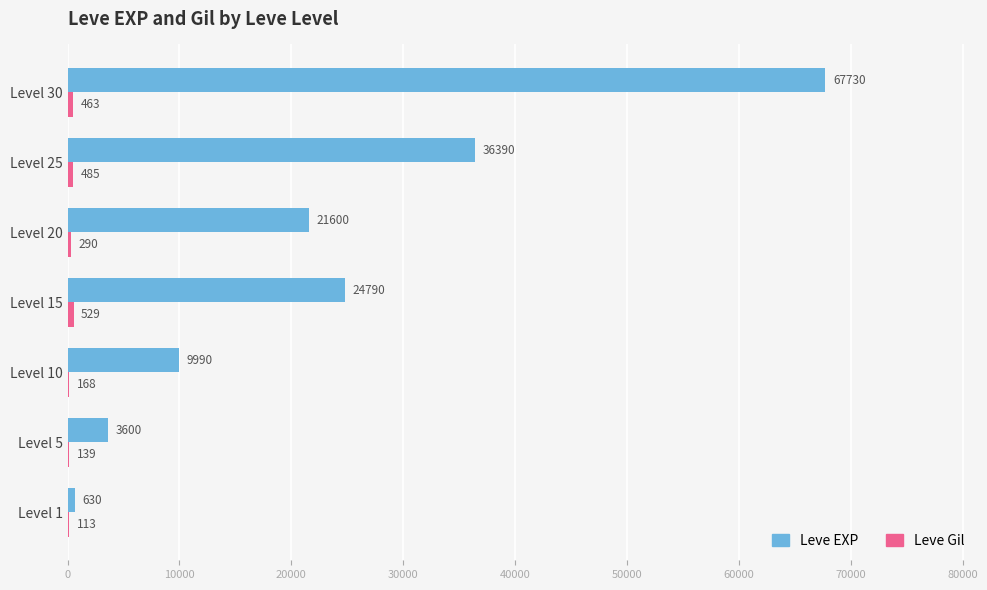

At which category is the sum across all series the highest?

Level 30